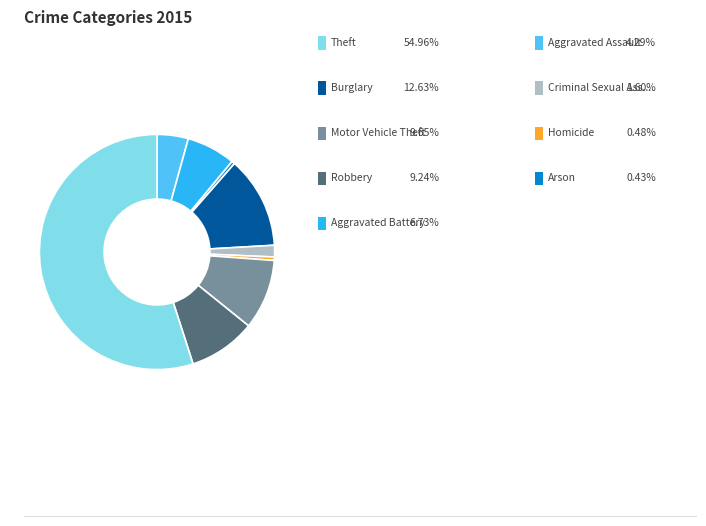

Does any single category account for the majority?

Yes